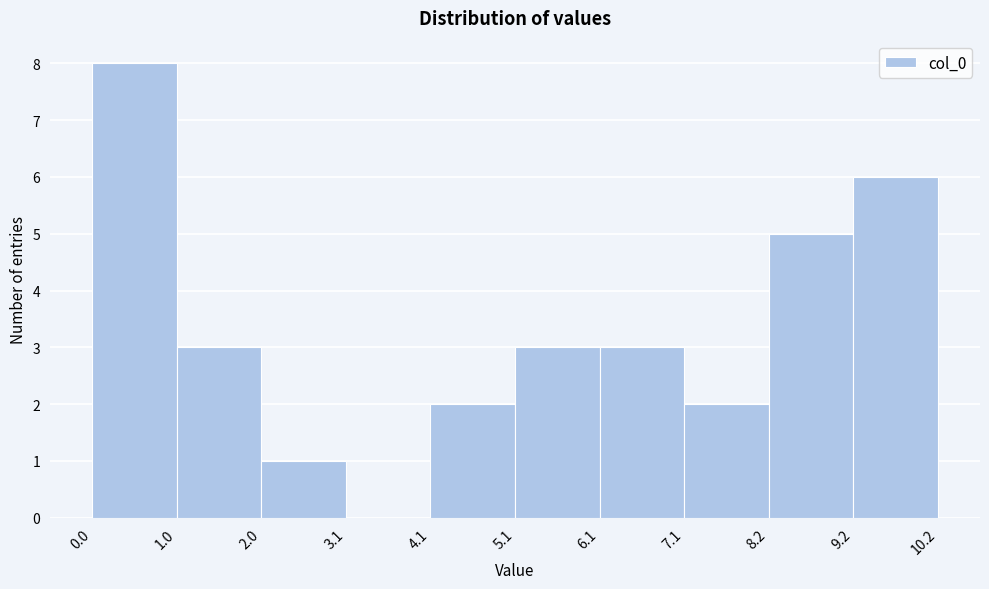

Reading left to right, list every bar in this chart as the range it spans on the x-axis followed by its height. The values are not printed on the chart, so give them approximately, as read against the axis.

0.0 to 1.0: 8
1.0 to 2.0: 3
2.0 to 3.1: 1
3.1 to 4.1: 0
4.1 to 5.1: 2
5.1 to 6.1: 3
6.1 to 7.1: 3
7.1 to 8.2: 2
8.2 to 9.2: 5
9.2 to 10.2: 6